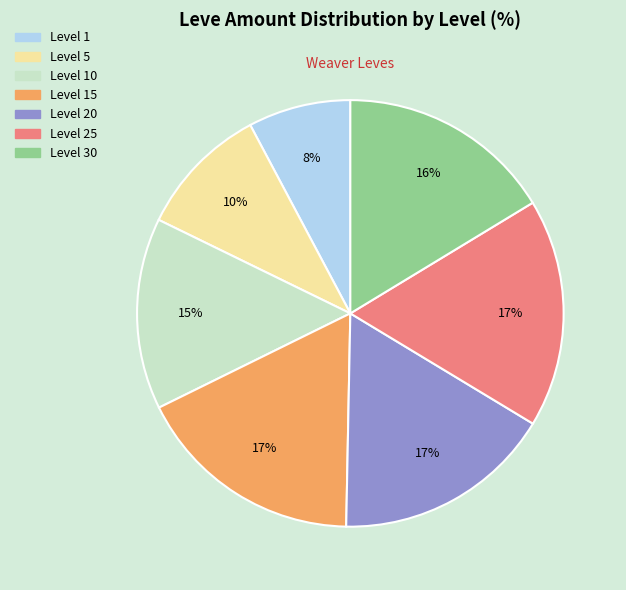

Does any single category account for the majority?

No